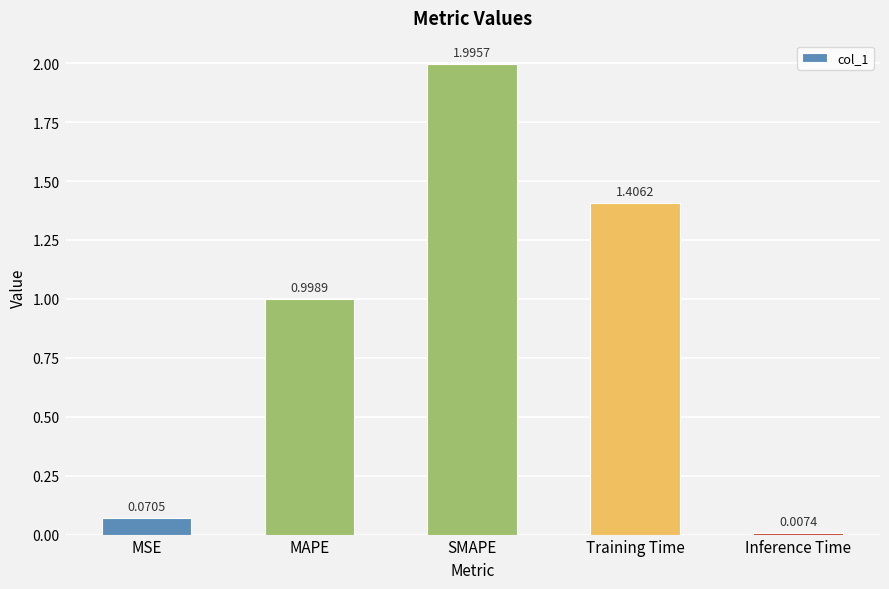

What is the sum of the values at MSE and Training Time?

1.5